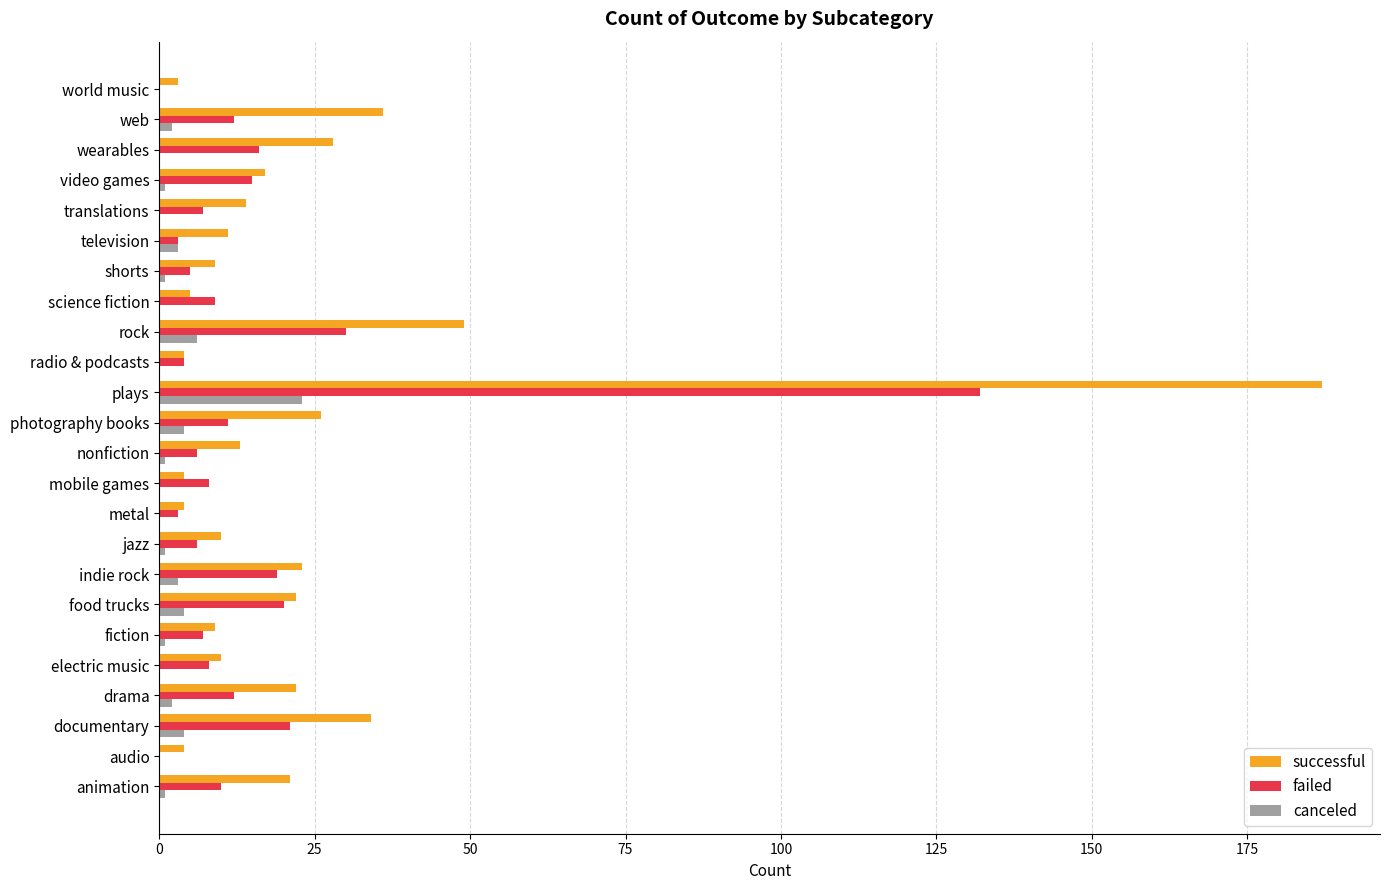

At which category is the sum across all series the highest?

plays